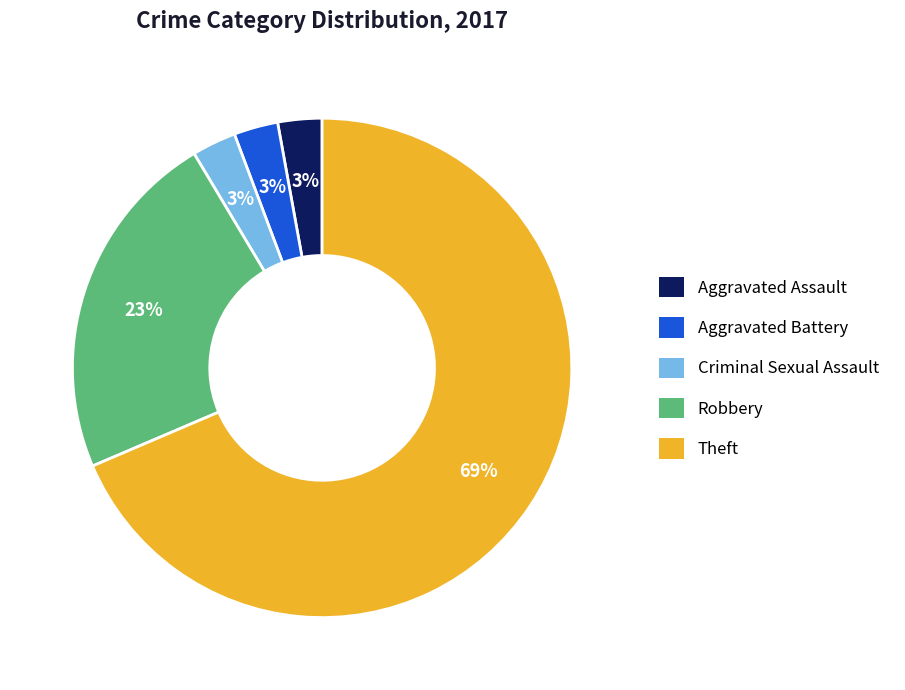

To the nearest percent, what is the combined percentage of Criminal Sexual Assault and Aggravated Assault?

6%